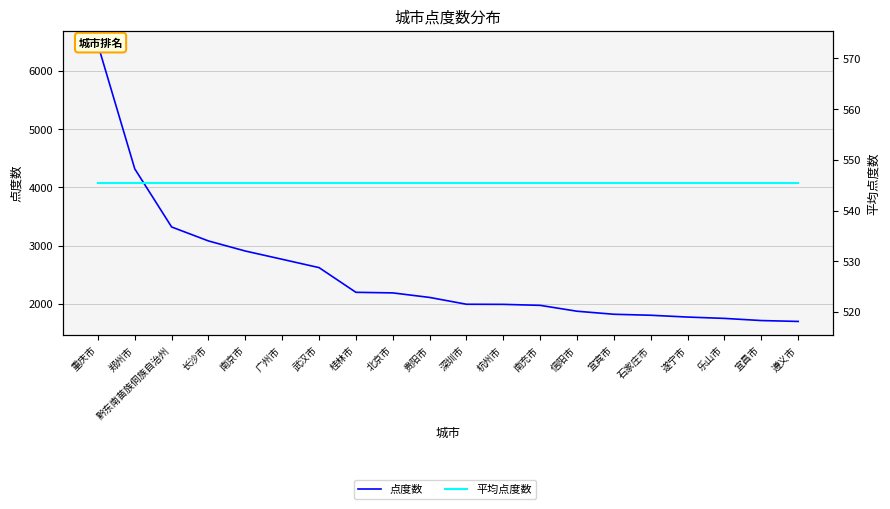

What is the smallest value displayed?

545.4